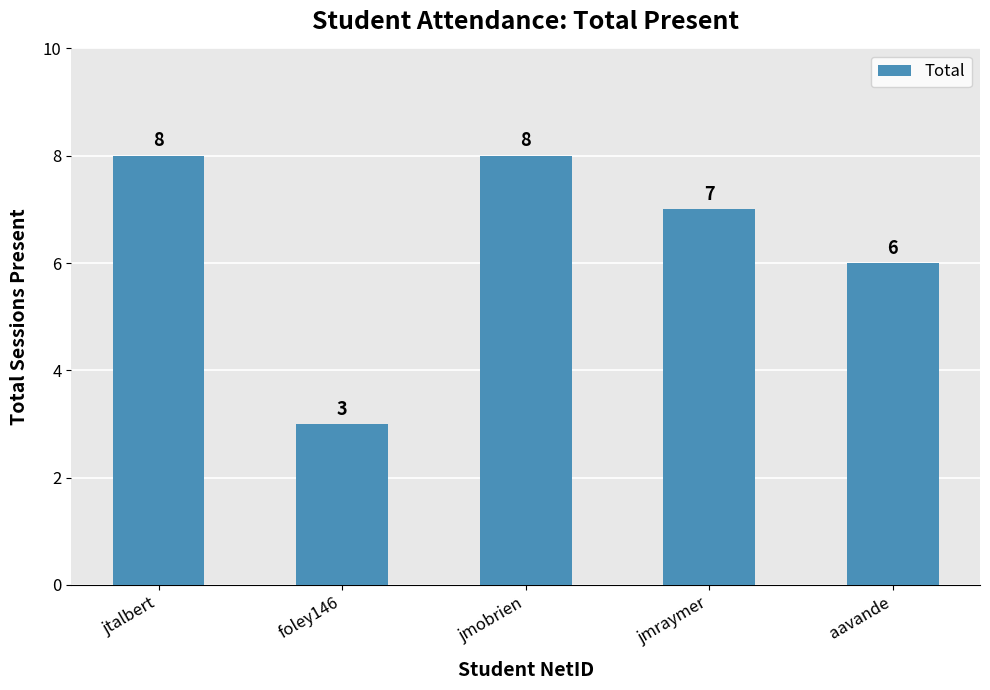

Between jmraymer and jtalbert, which is larger?

jtalbert